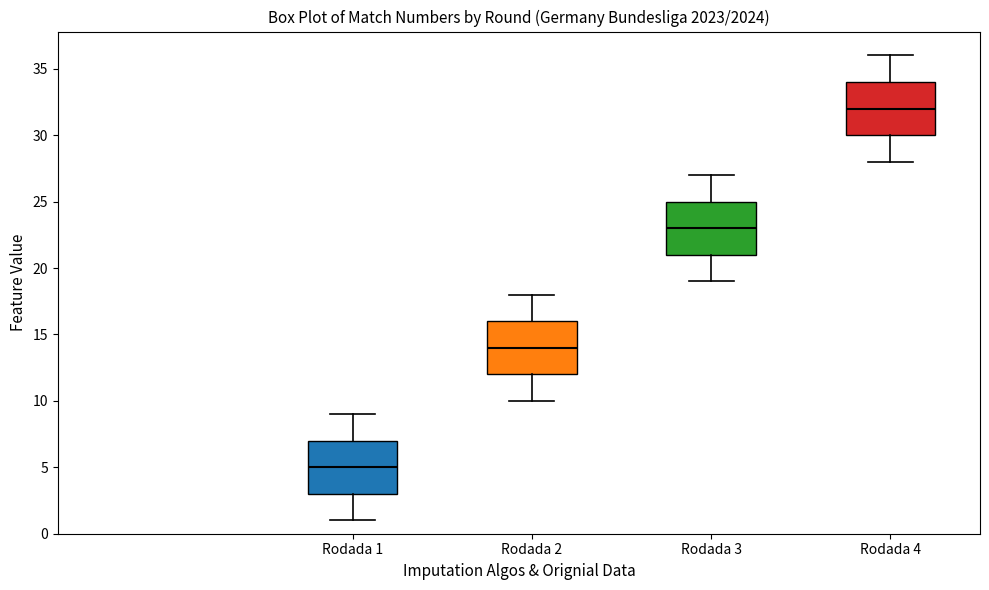

Reading left to right, read every box against the y-axis: the position of its median line, the range the box covers, and the ends of its whiskers. The values are not printed on the chart, so give them approximately, as read against the axis.

Rodada 1: median 5, box 3 to 7, whiskers 1 to 9
Rodada 2: median 14, box 12 to 16, whiskers 10 to 18
Rodada 3: median 23, box 21 to 25, whiskers 19 to 27
Rodada 4: median 32, box 30 to 34, whiskers 28 to 36